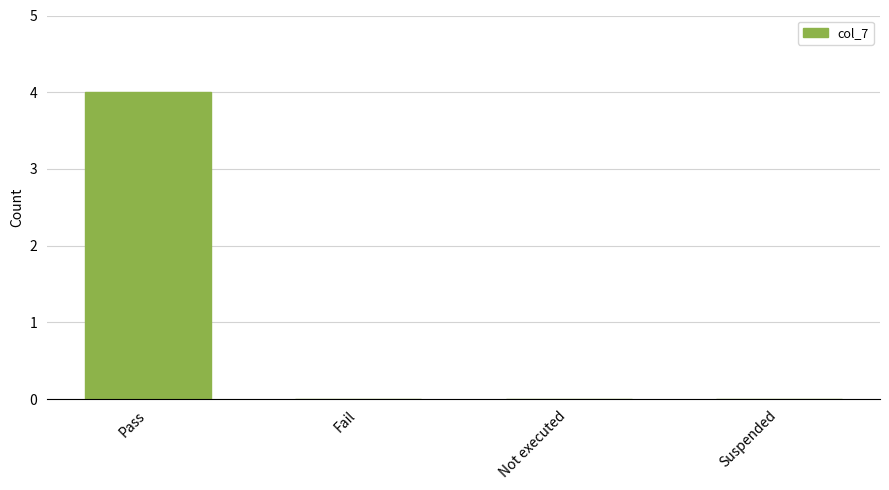

Reading left to right, what are all the values shown in this chart?

4	0	0	0